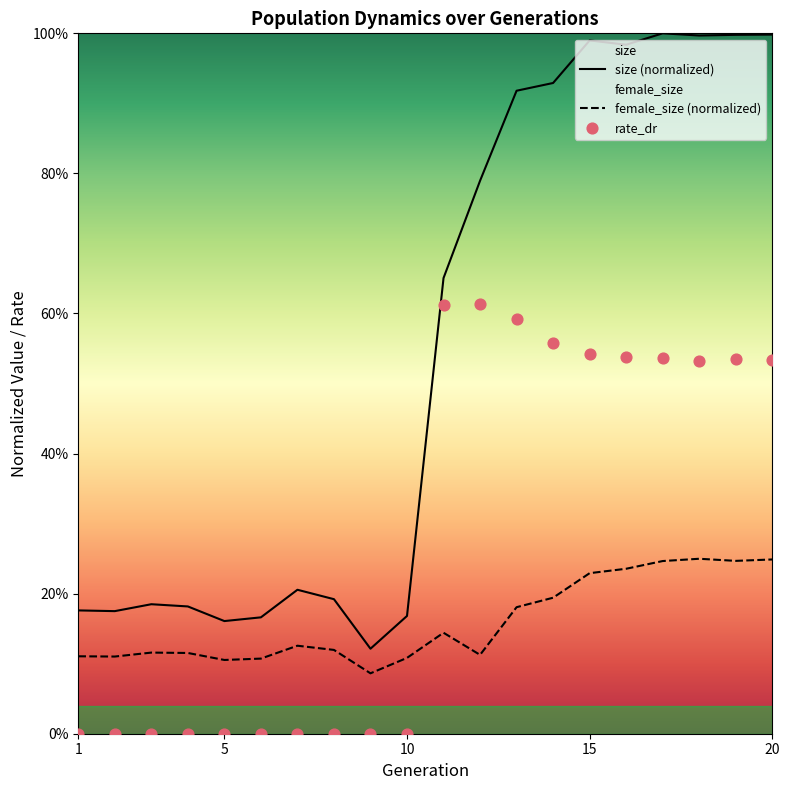

At how many categories does at least one series exceed 0?

20